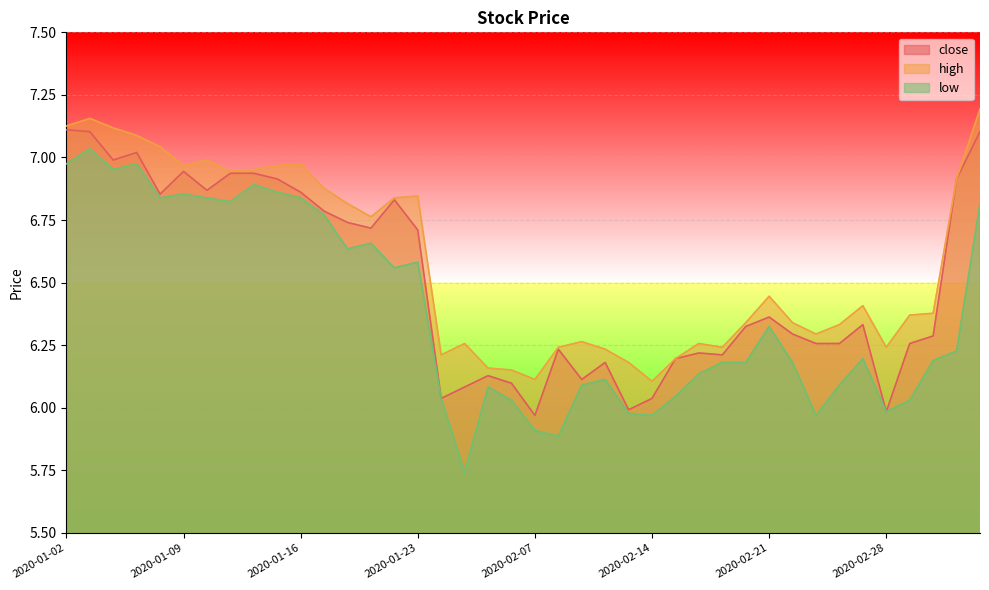

Is it true that high equals 6.3 at 2020-02-04?

True